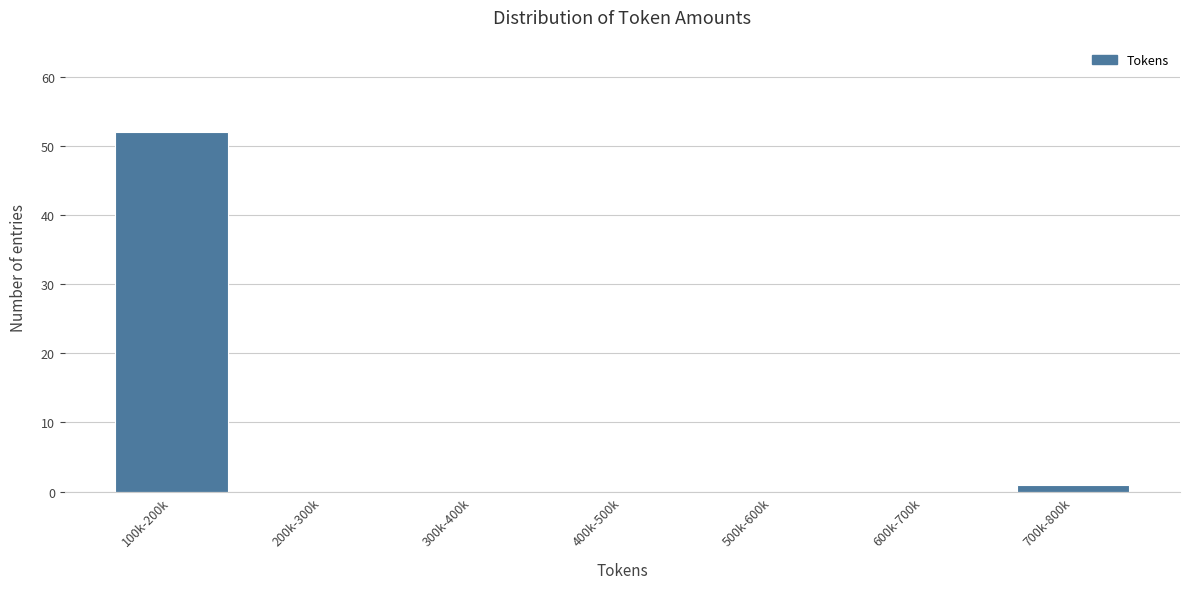

Reading right to left, transcribe all the data shown in this chart.

700k-800k=1	600k-700k=0	500k-600k=0	400k-500k=0	300k-400k=0	200k-300k=0	100k-200k=52